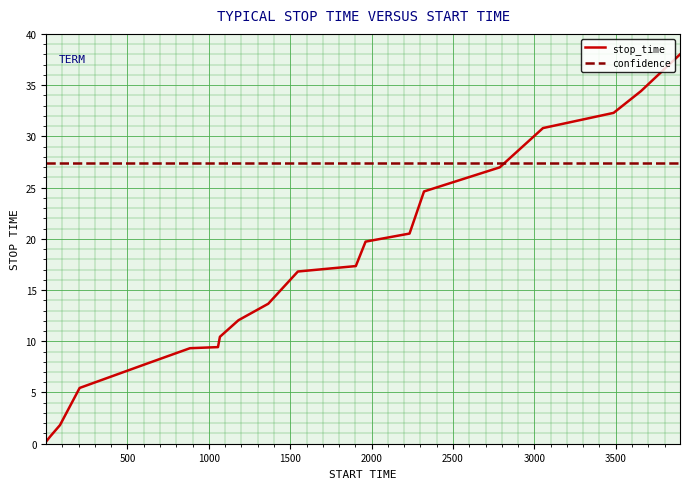

Which series has the widest spread of values?

stop_time